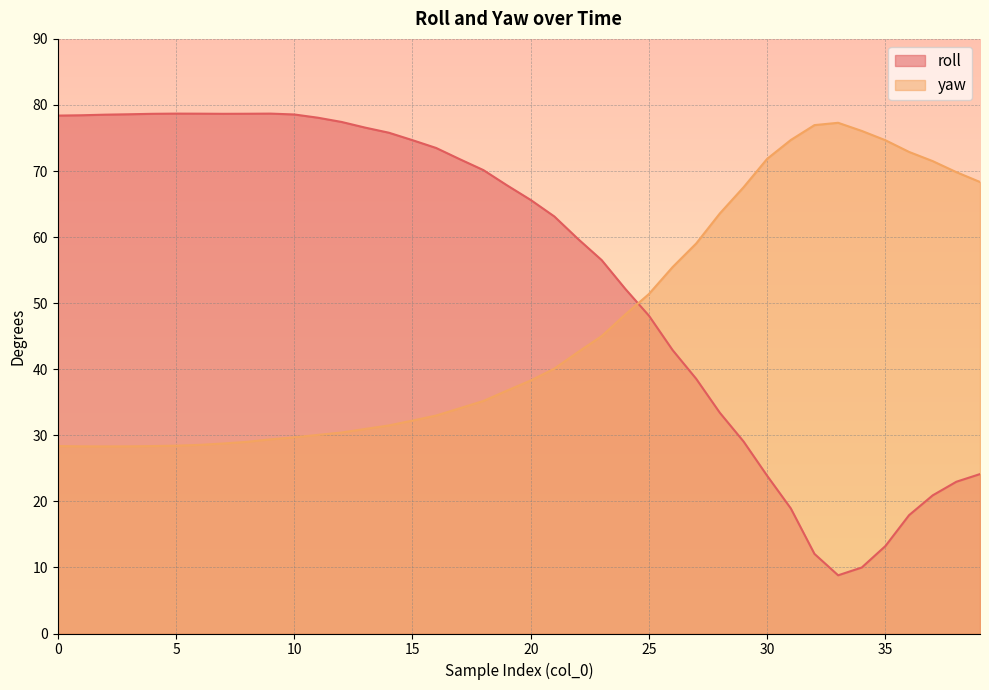

Reading left to right, what are all the values shown in this chart?

roll: 78.4	78.4	78.5	78.6	78.7	78.7	78.7	78.7	78.7	78.7	78.6	78.1	77.4	76.6	75.8	74.7	73.5	71.8	70.1	67.8	65.6	63.1	59.7	56.5	52.2	48.1	42.9	38.5	33.4	29.1	23.9	18.9	12.1	8.8	10.0	13.2	17.9	20.9	23.0	24.1
yaw: 28.4	28.3	28.3	28.3	28.4	28.4	28.6	28.8	29.0	29.4	29.7	30.1	30.4	31.0	31.5	32.2	33.0	34.1	35.2	36.8	38.3	40.1	42.6	45.0	48.3	51.4	55.5	59.0	63.6	67.5	71.8	74.7	77.0	77.3	76.1	74.7	72.9	71.5	69.8	68.3